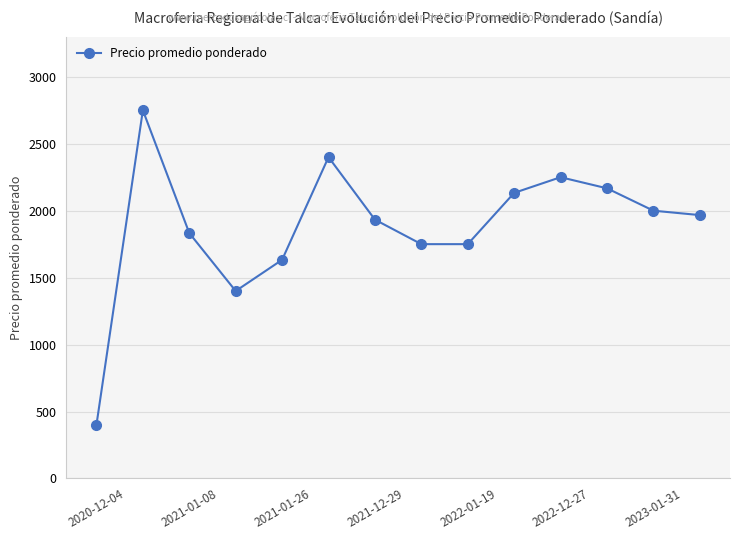

What is the difference between the maximum and minimum values?

2350